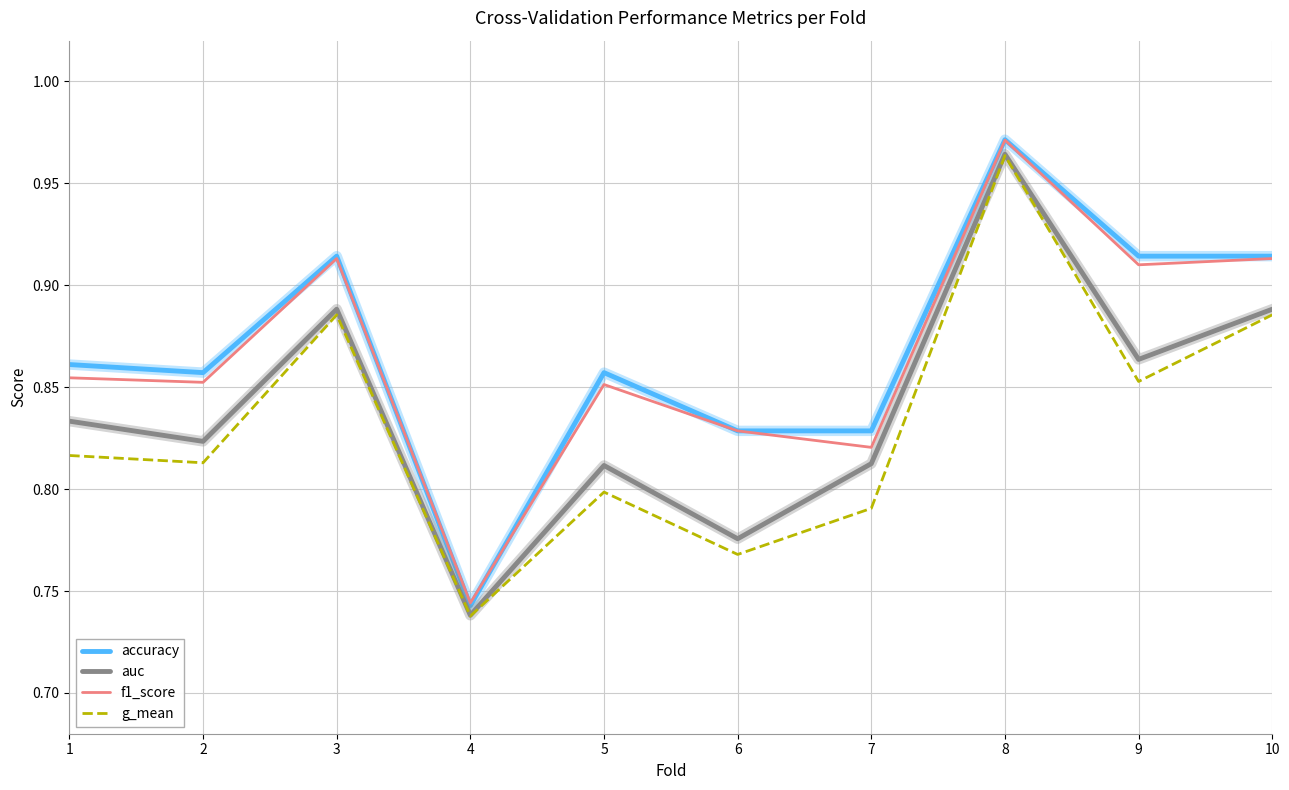

True or false: auc has a value of 1.3 at 8.

False